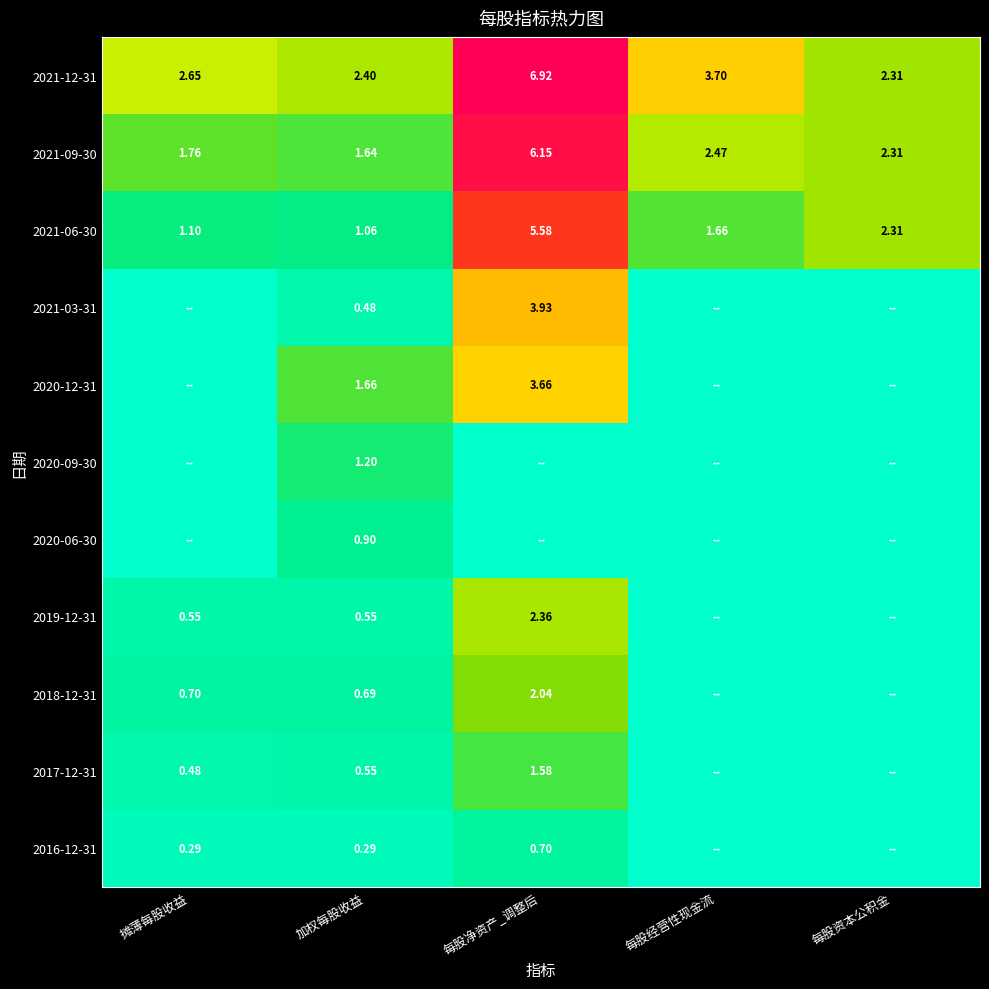

How many distinct data groups are displayed?

11